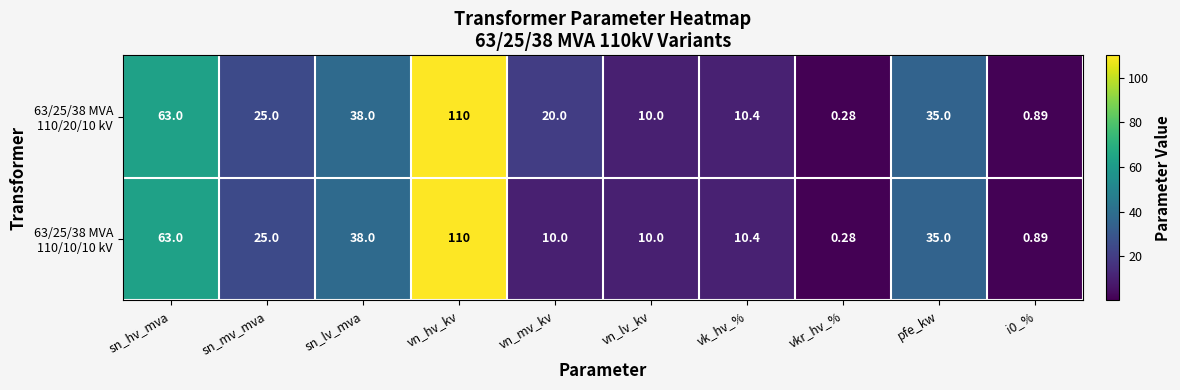

At which category is the sum across all series the highest?

vn_hv_kv